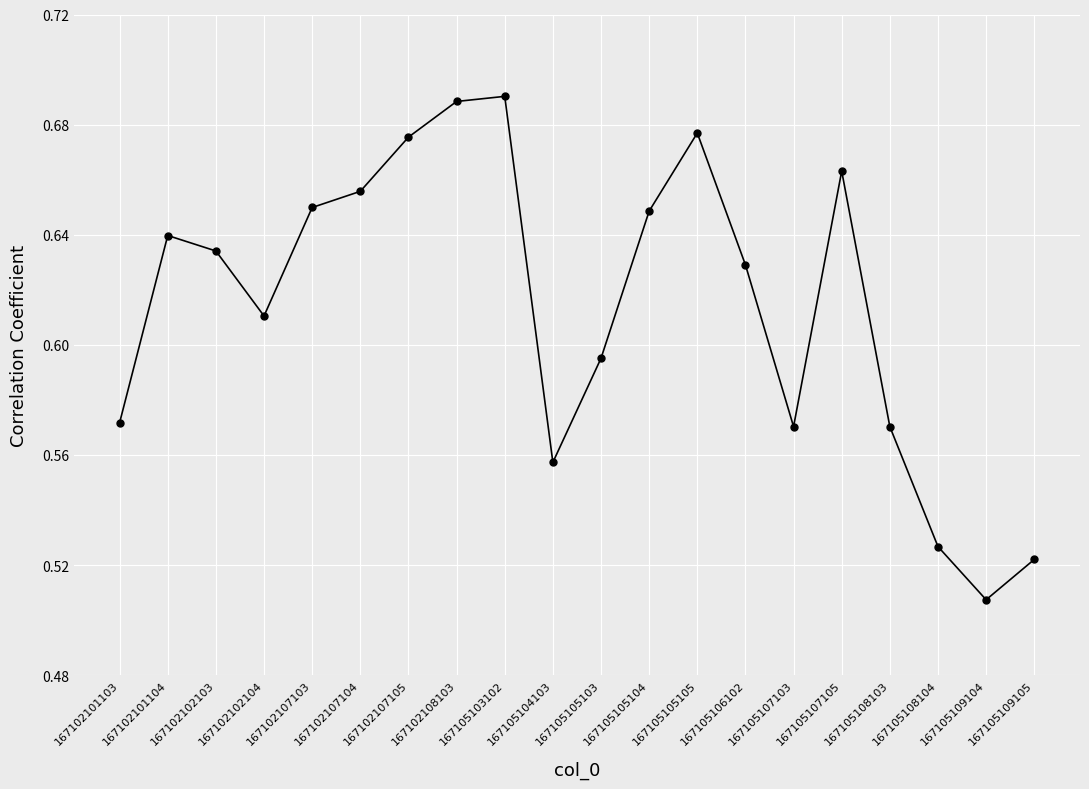

How many points are lower than both their immediate neighbors (excluding endpoints)?

4